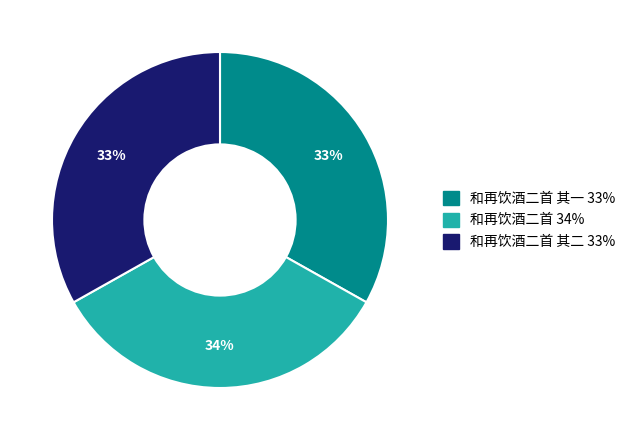

Does any single category account for the majority?

No